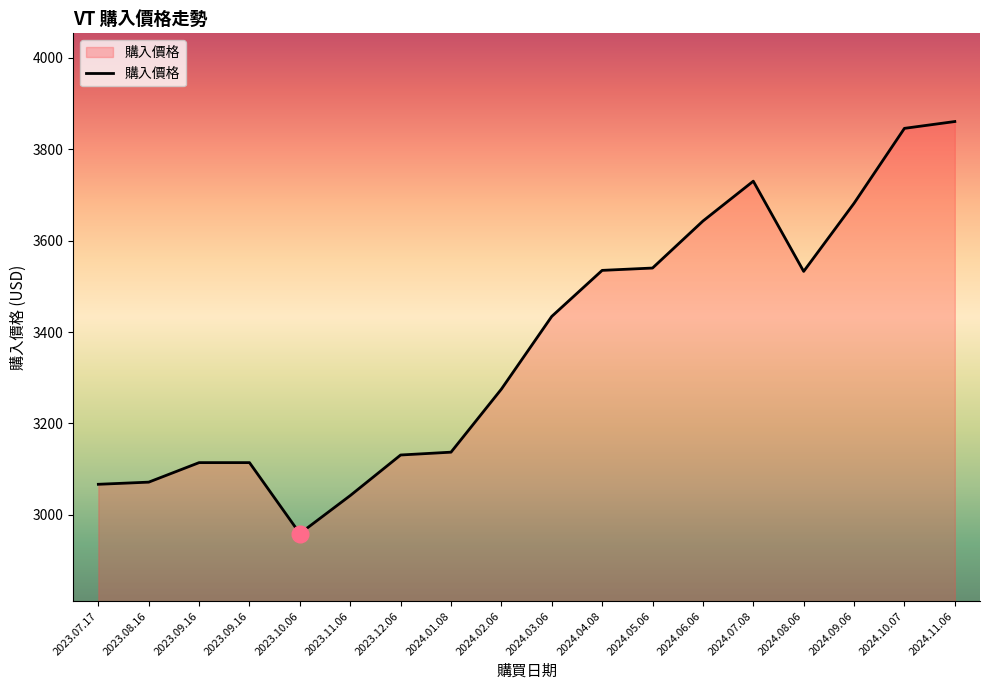

Where does the data first go above 3434?

2024.03.06